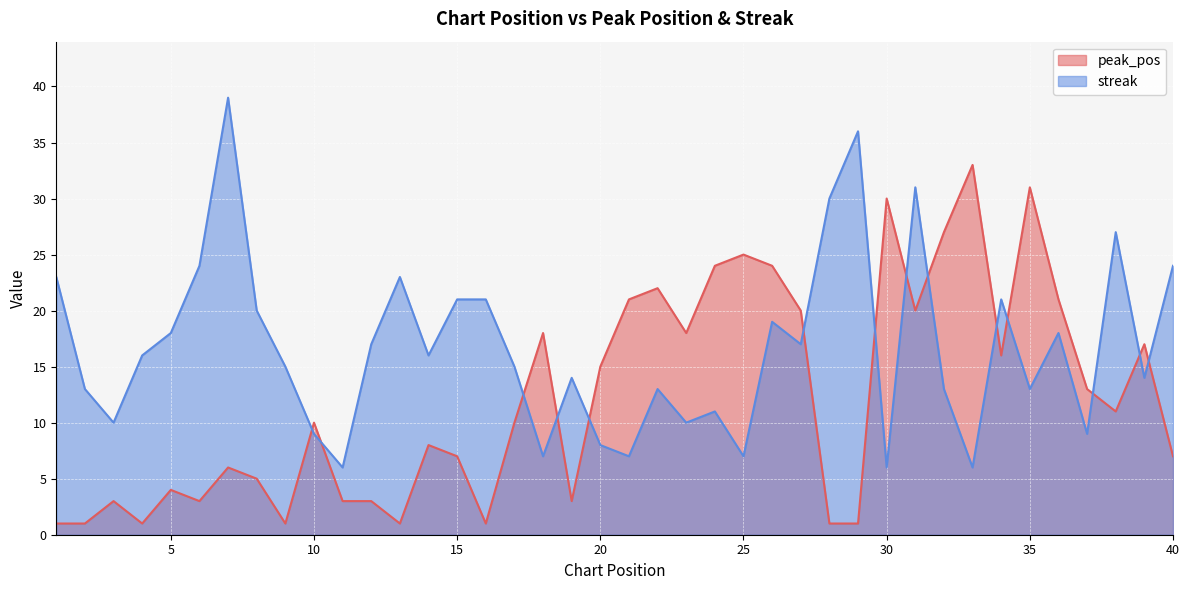

In streak, how many points are higher than both neighbors (excluding endpoints)?

11